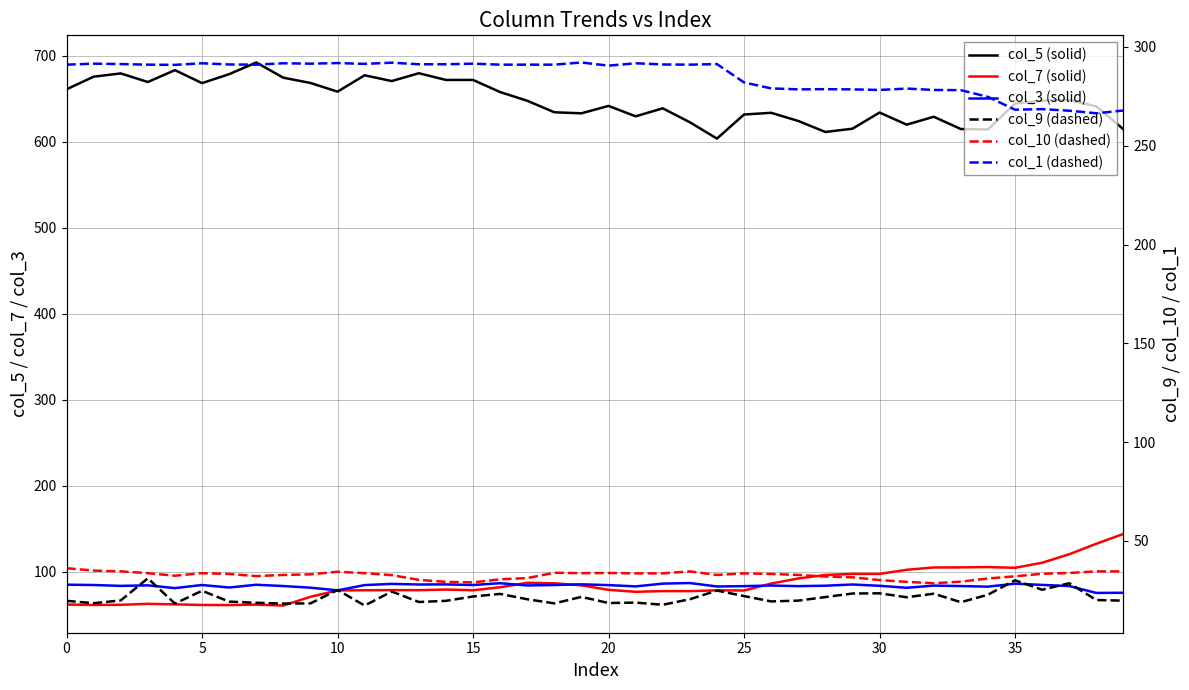

What is the label of the 7th point from the right?

33